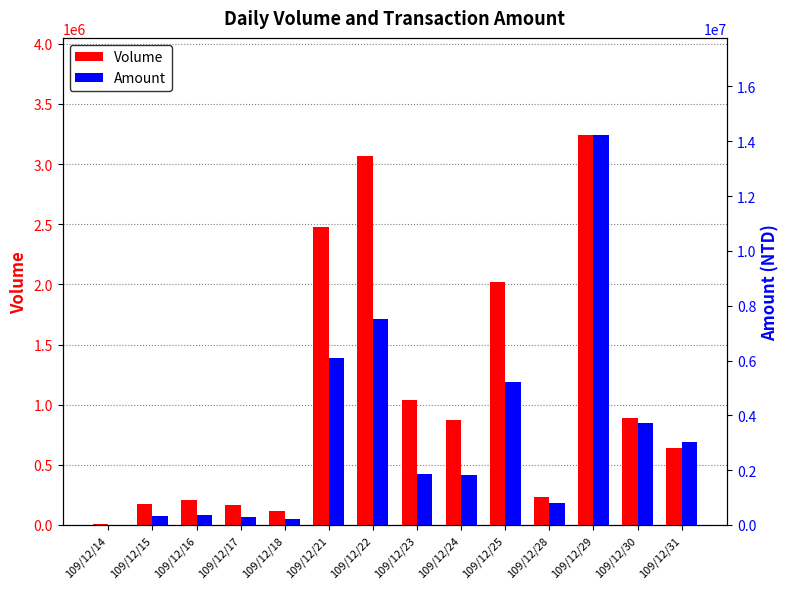

The value of Amount at 109/12/31 is 3042640. True or false?

True